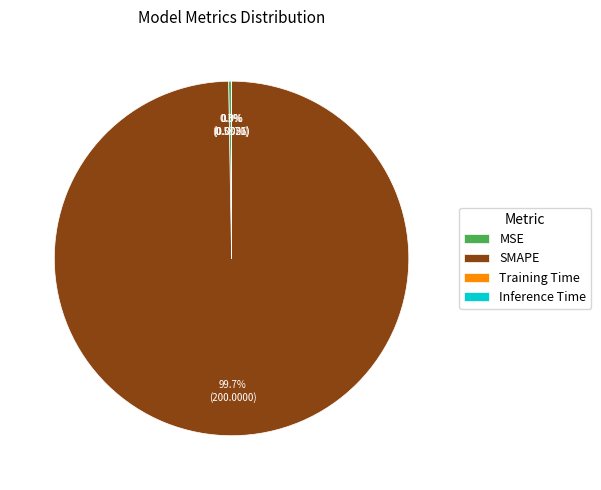

What portion of the pie excludes SMAPE?

0.3%